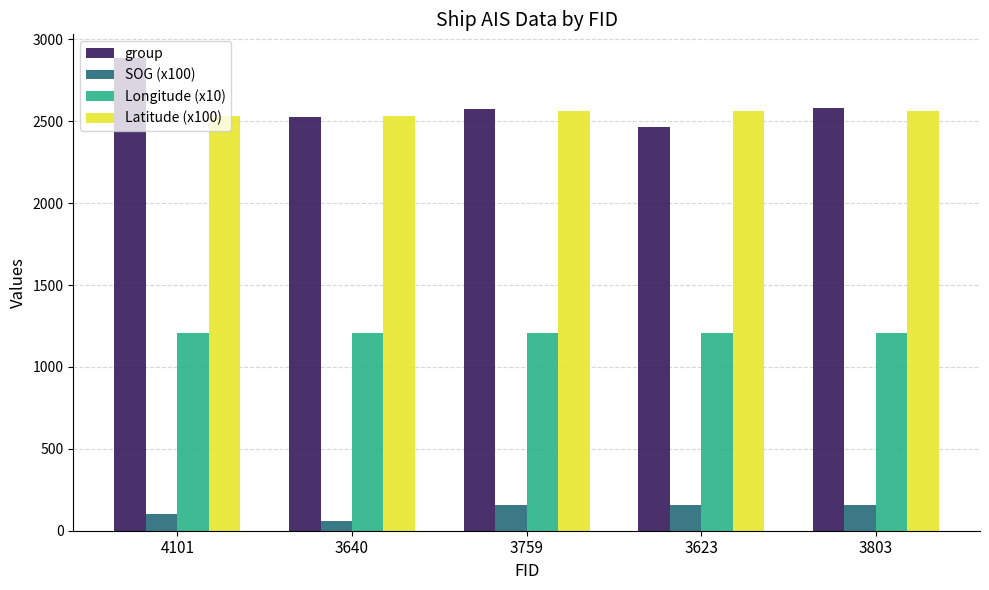

What is the sum of all group values?

13026.0